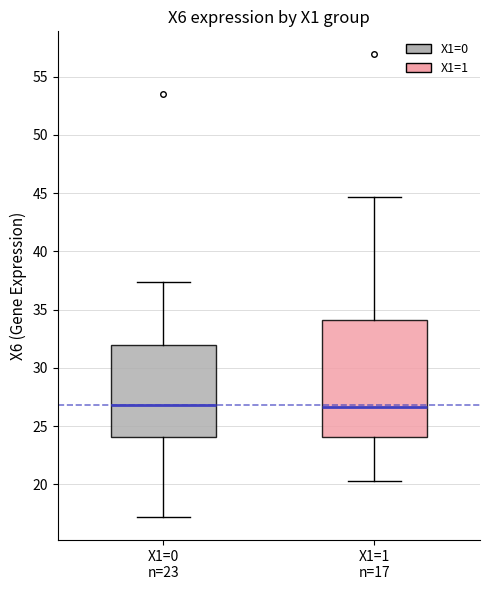

Which box is the tallest, from its lower edge to its upper edge?

X1=1 n=17